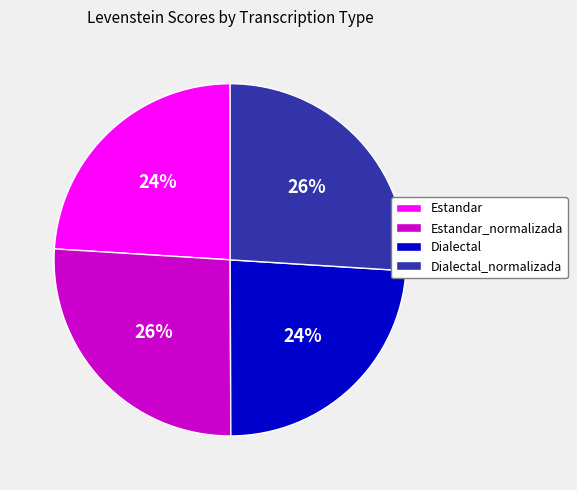

To the nearest percent, what portion does Dialectal represent?

24%